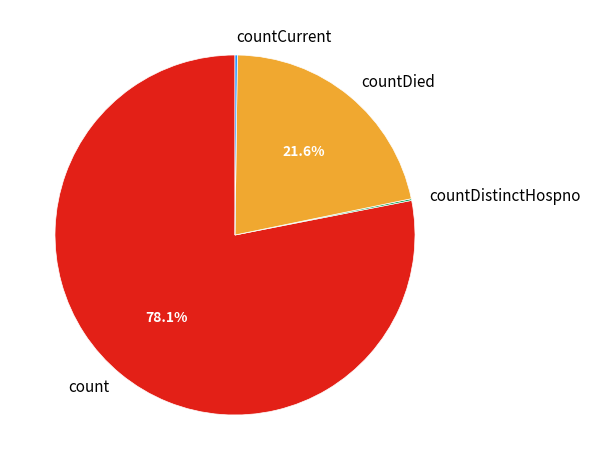

To the nearest percent, what percentage of the pie is count?

78%